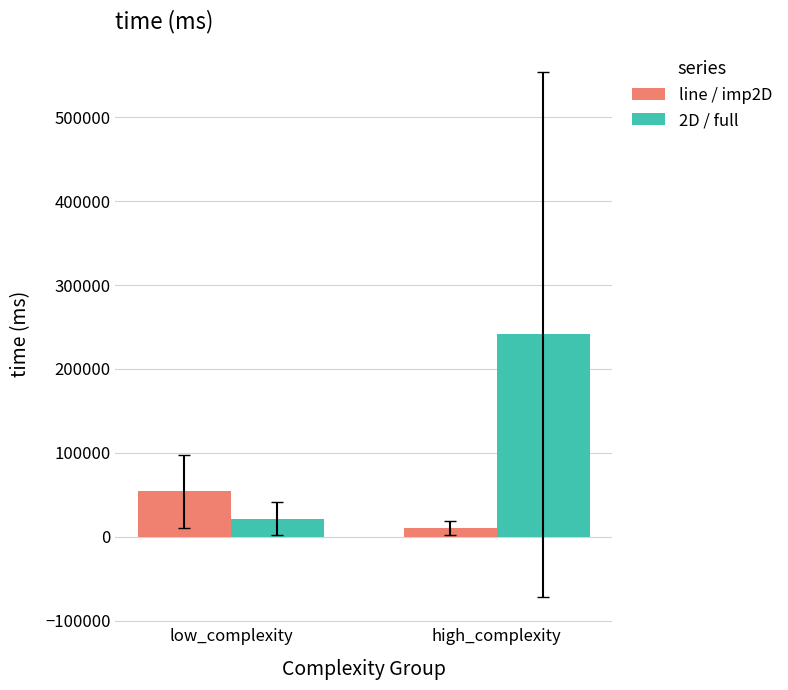

What is the maximum value shown in the chart?

241367.6